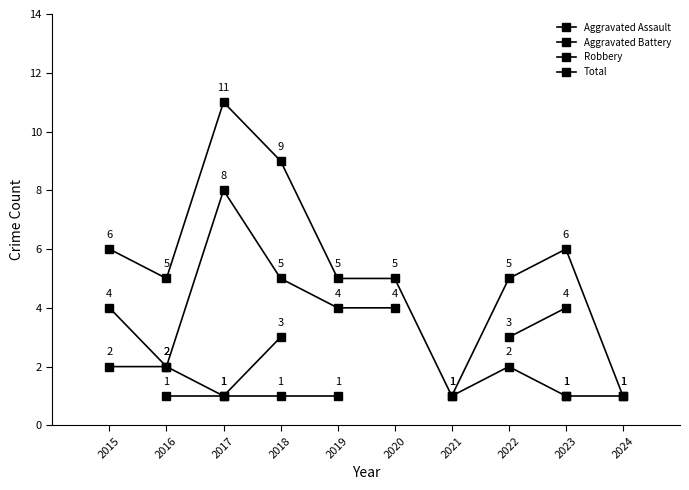

True or false: Robbery has a value of 1.0 at 2016.

False